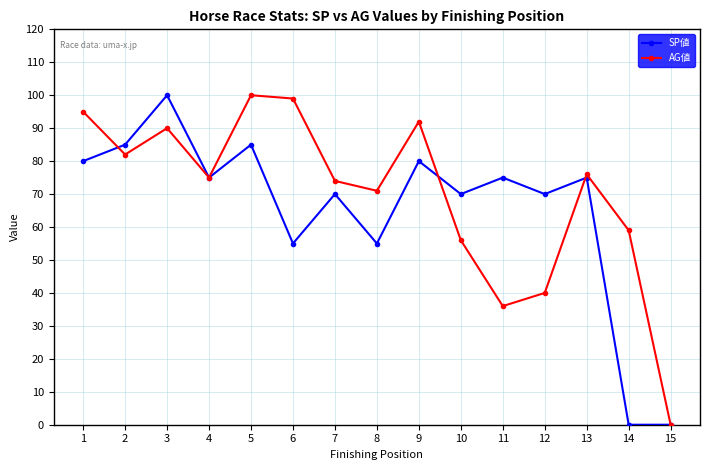

True or false: AG値 has a value of 95 at 1.

True